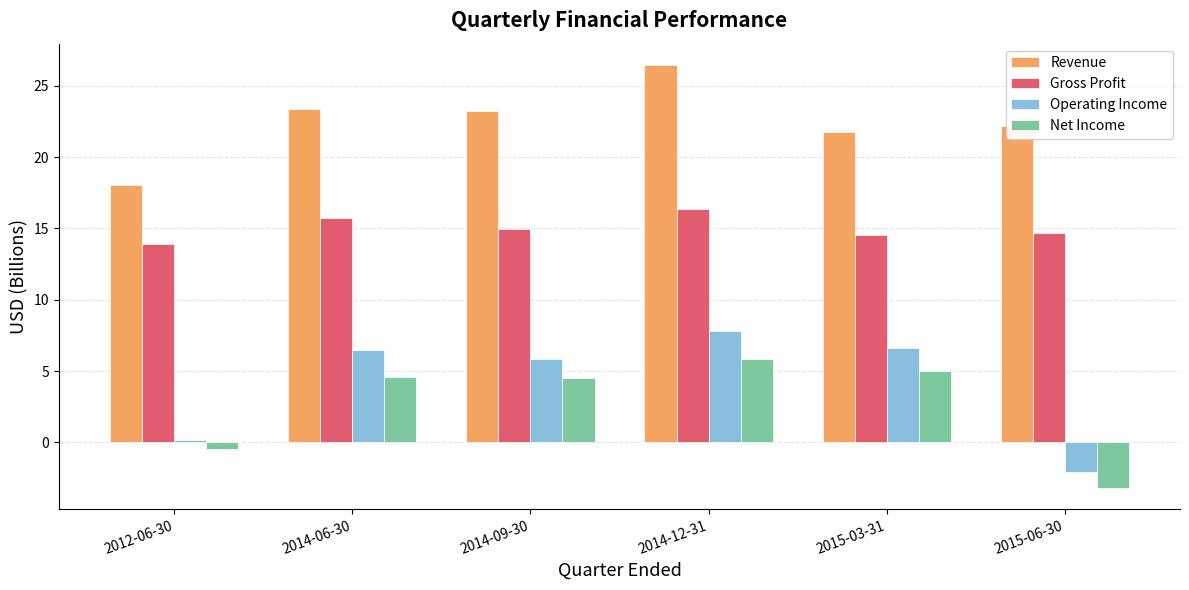

Between 2012-06-30 and 2015-03-31, which series saw the biggest shift?

Operating Income